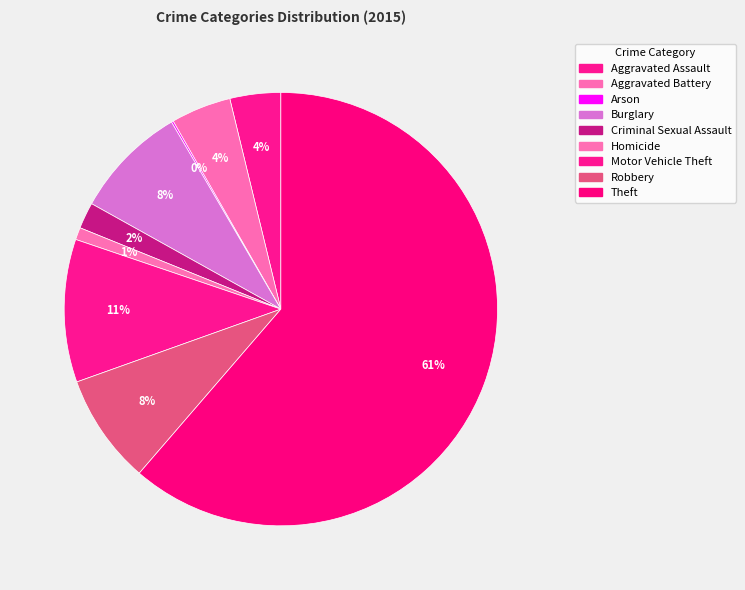

To the nearest percent, what is the difference between the Robbery and Aggravated Assault slice percentages?

4%